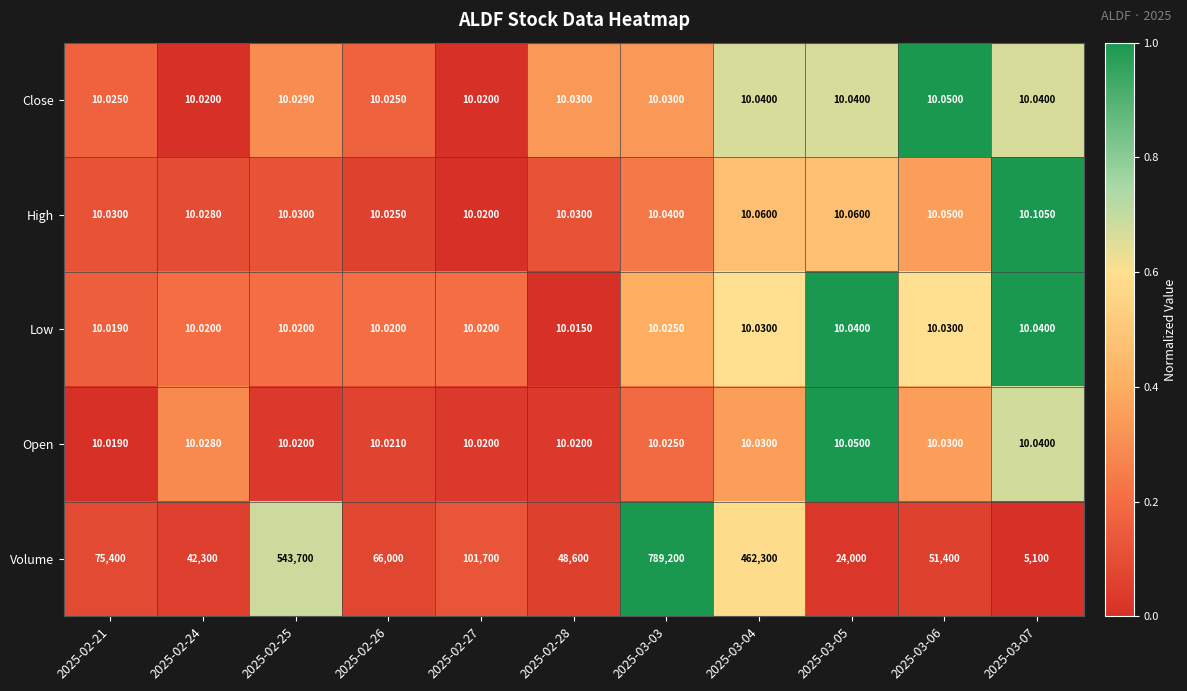

Which series has the largest total across all categories?

Volume